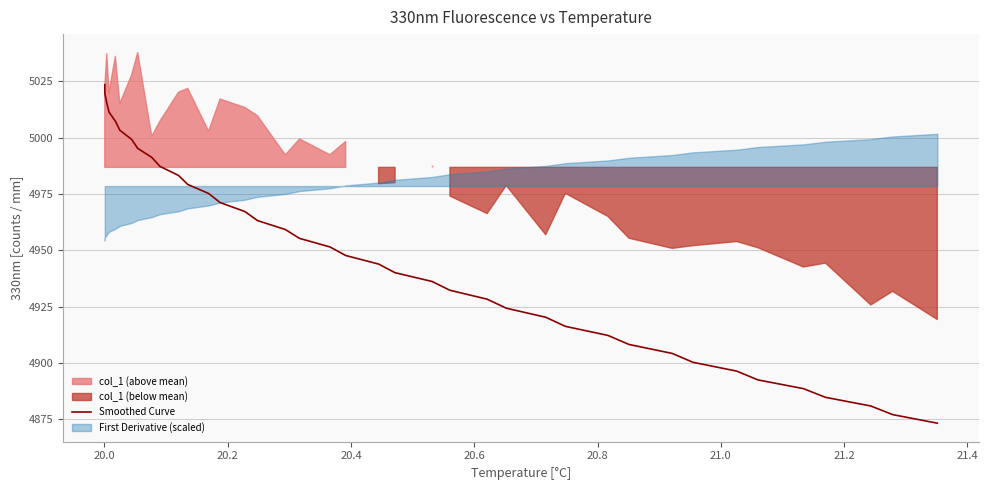

Reading left to right, transcribe all the data shown in this chart.

5023.6	5019.5	5015.4	5011.4	5007.3	5003.3	4999.3	4995.3	4991.3	4987.2	4983.2	4979.2	4975.2	4971.2	4967.2	4963.2	4959.2	4955.3	4951.5	4947.7	4943.9	4940.1	4936.2	4932.3	4928.3	4924.3	4920.3	4916.3	4912.3	4908.2	4904.3	4900.3	4896.4	4892.5	4888.6	4884.8	4880.9	4877.1	4873.3